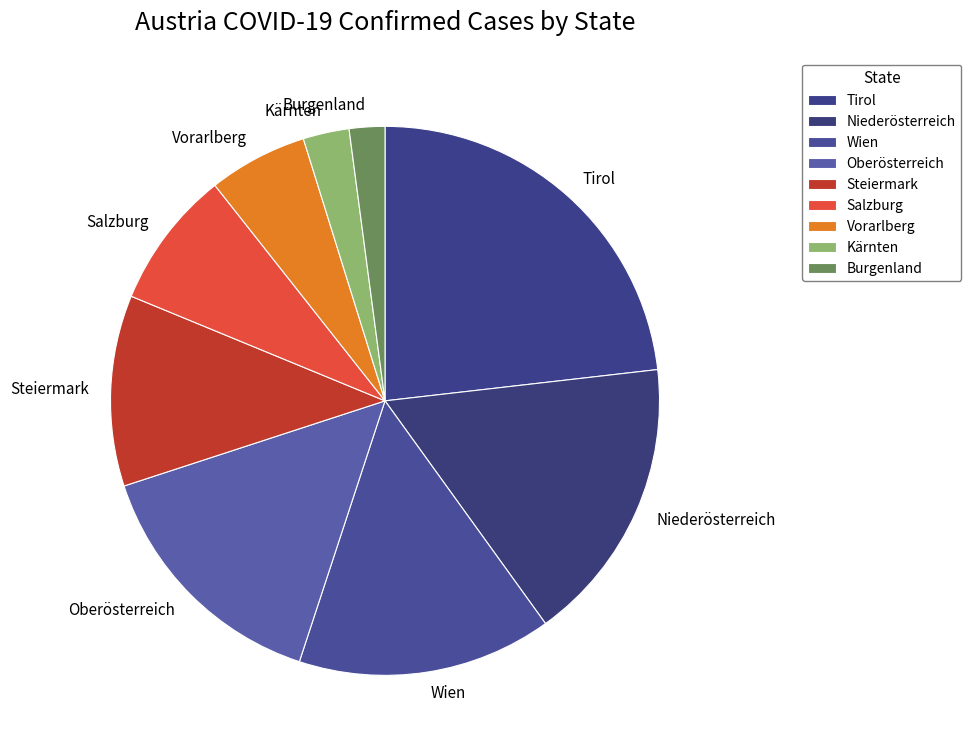

Is there any slice that represents more than half of the pie?

No